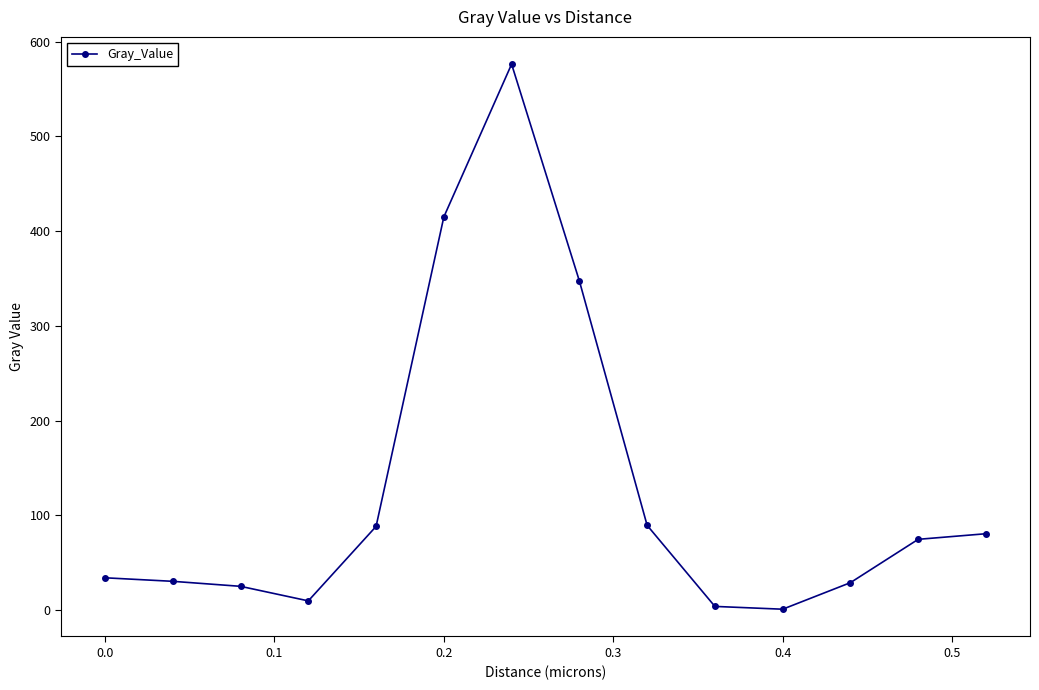

What is the value of the 9th point from the left?

89.6